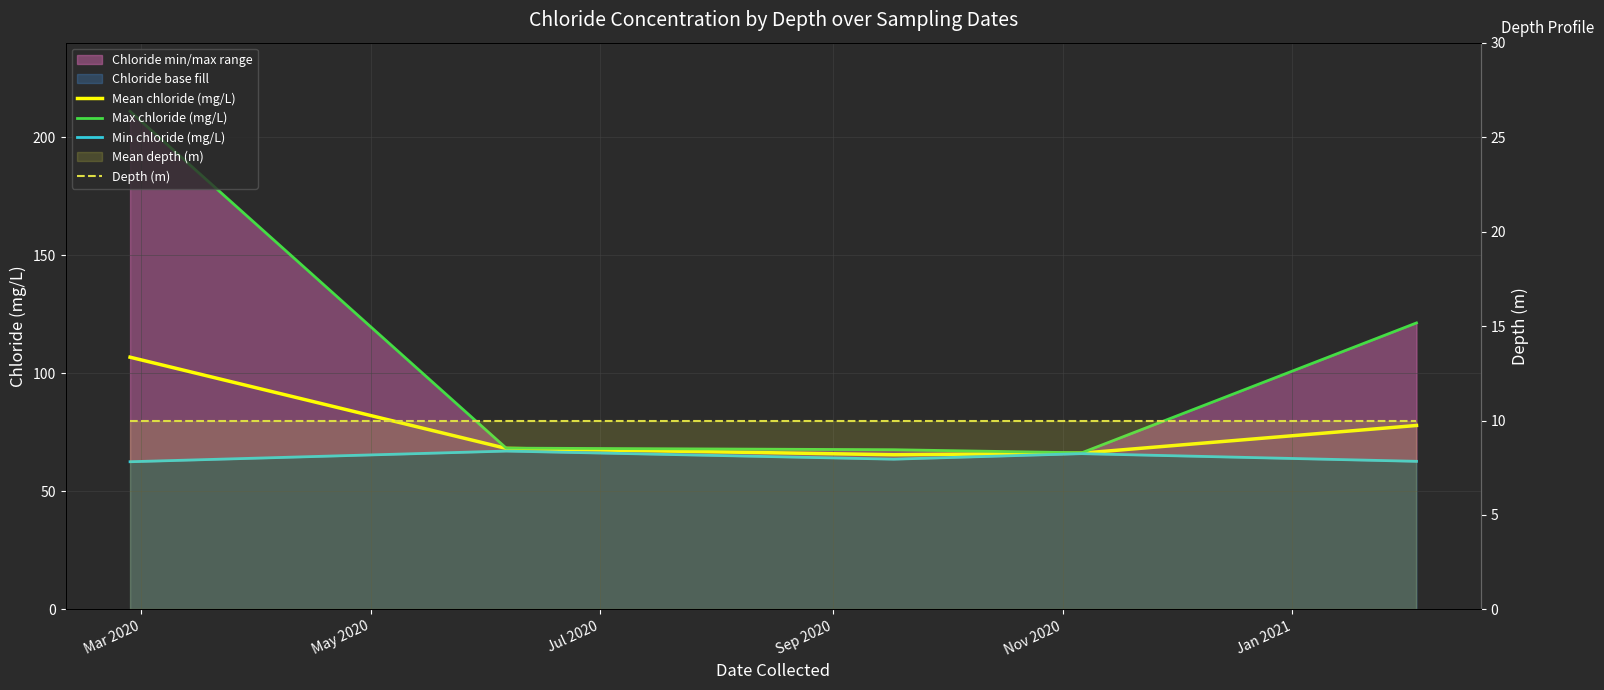

What is the value of the Max chloride (mg/L) point at the 4th from the left?

66.3